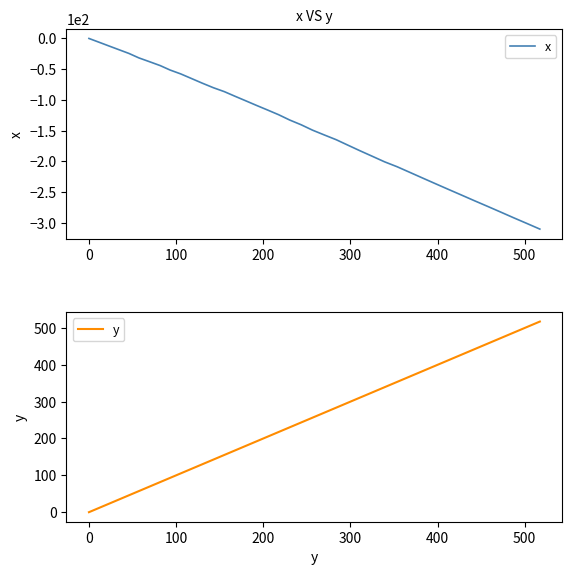

How many values in the x series are below -132?

21